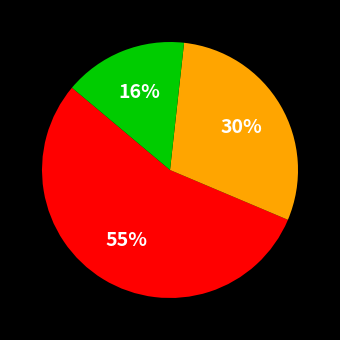

Is there any slice that represents more than half of the pie?

Yes